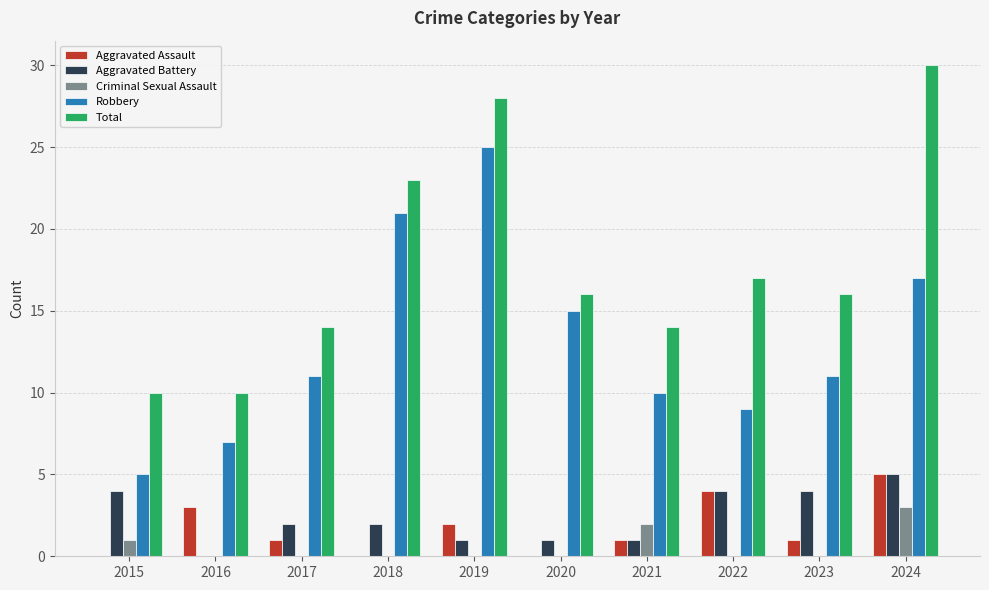

What is the total value across all series at 2015?

20